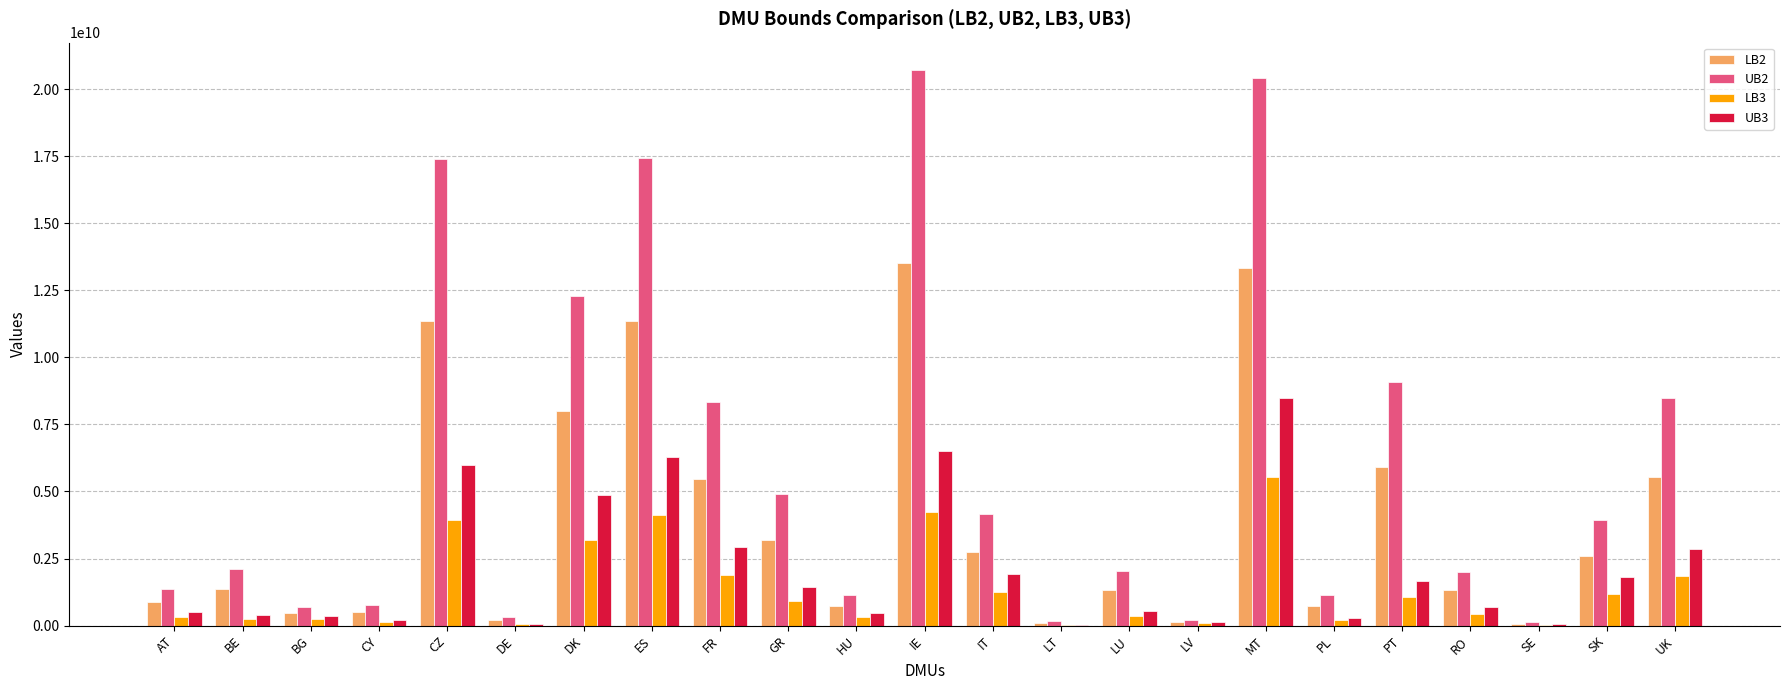

How many data points in UB3 are above 691468194?

12